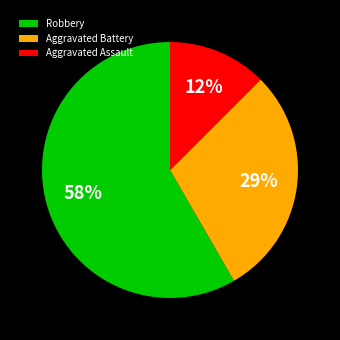

How many segments does this pie chart have?

3